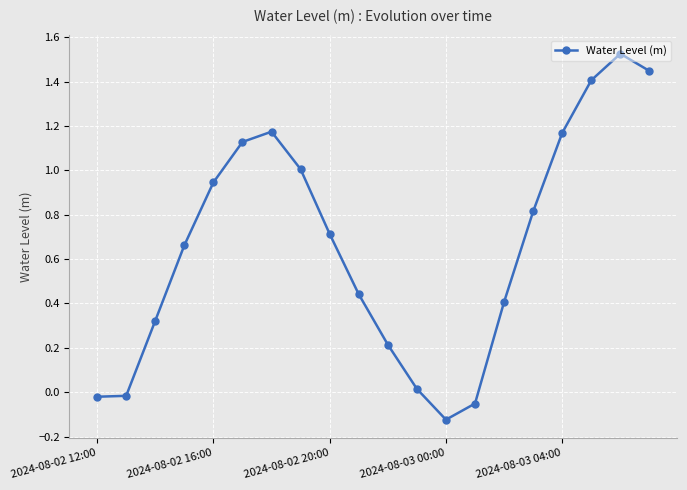

What is the difference between the maximum and minimum values?

1.6